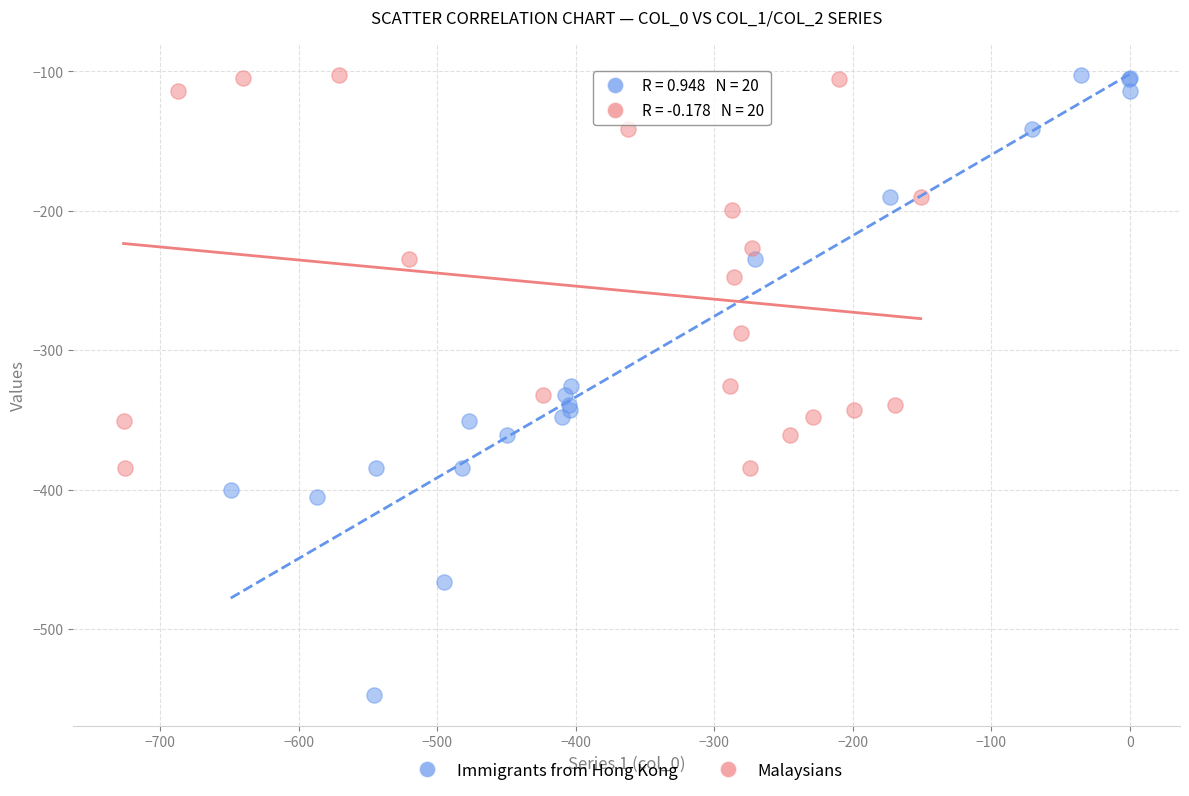

Which series reaches the minimum Y coordinate?

Immigrants from Hong Kong